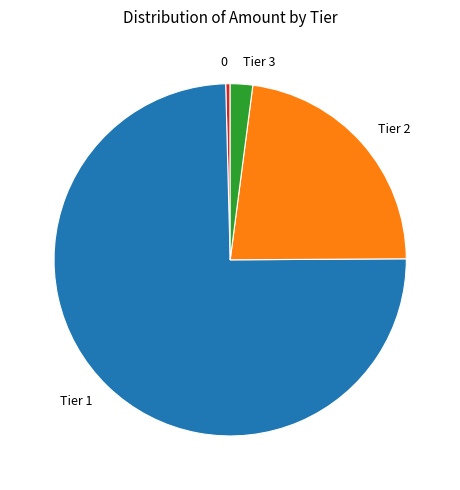

What is the largest slice in the pie chart?

Tier 1